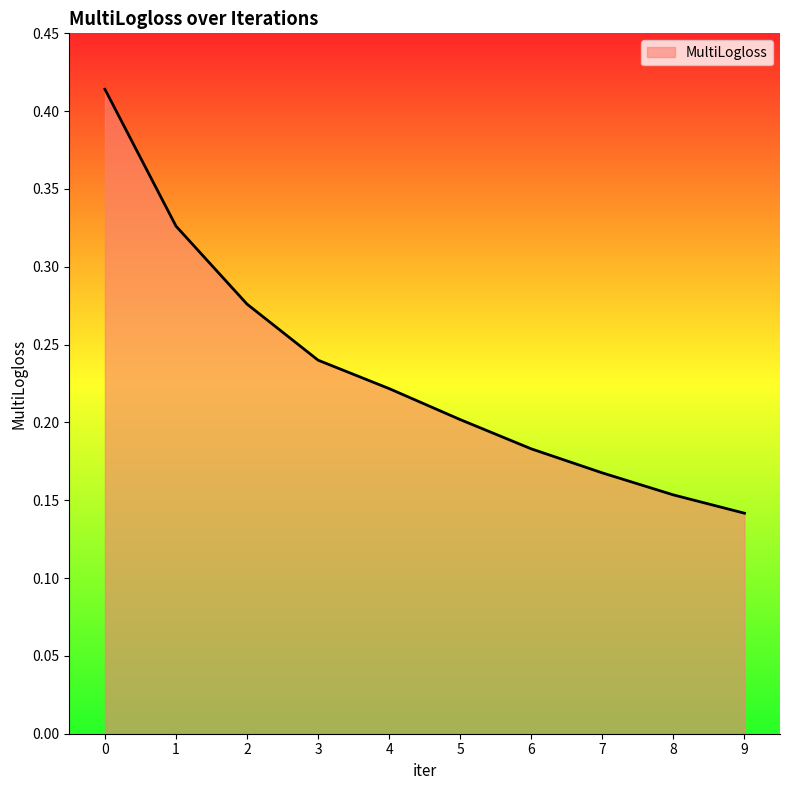

At which label is the value closest to 0?

9